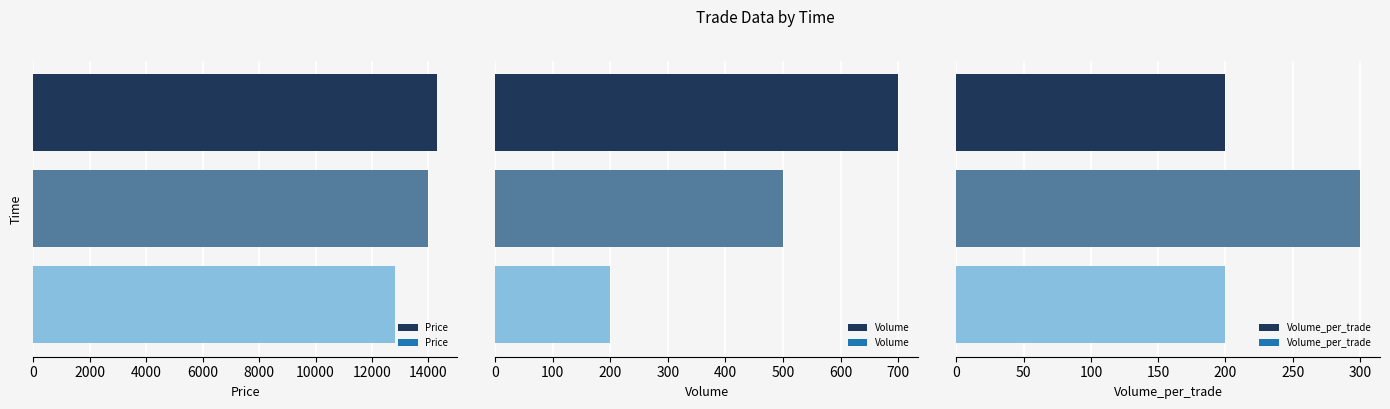

What is the difference between the maximum and second lowest values in the Volume series?

200